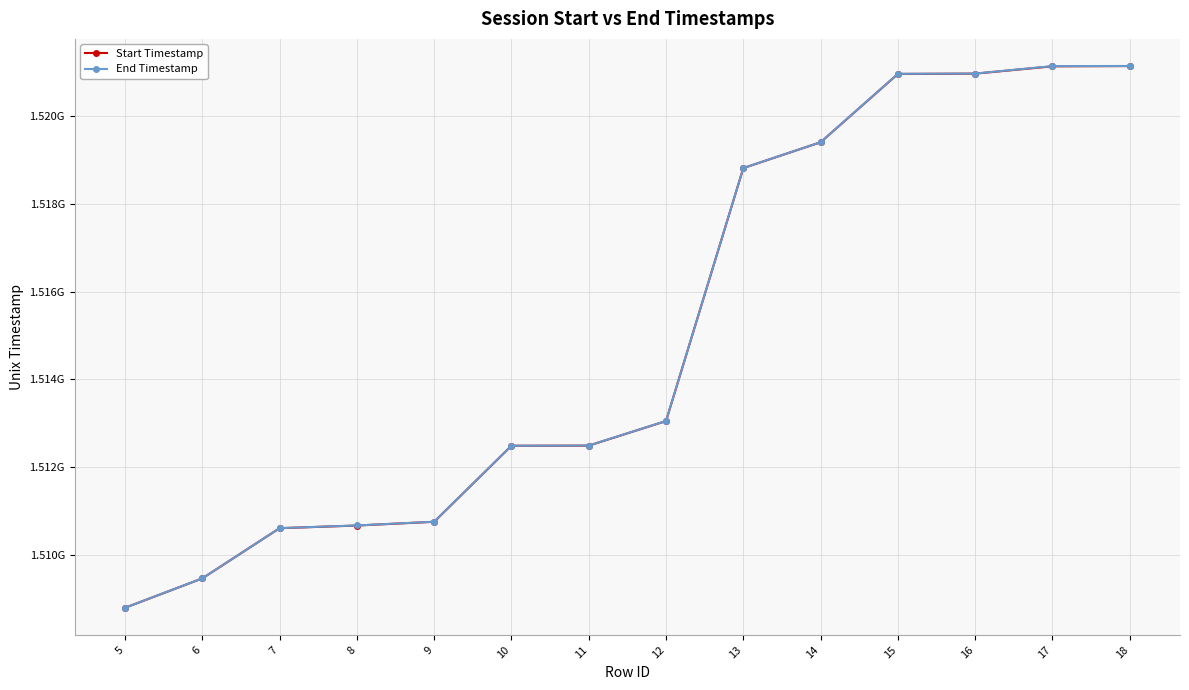

True or false: Start Timestamp and End Timestamp cross at least once.

False